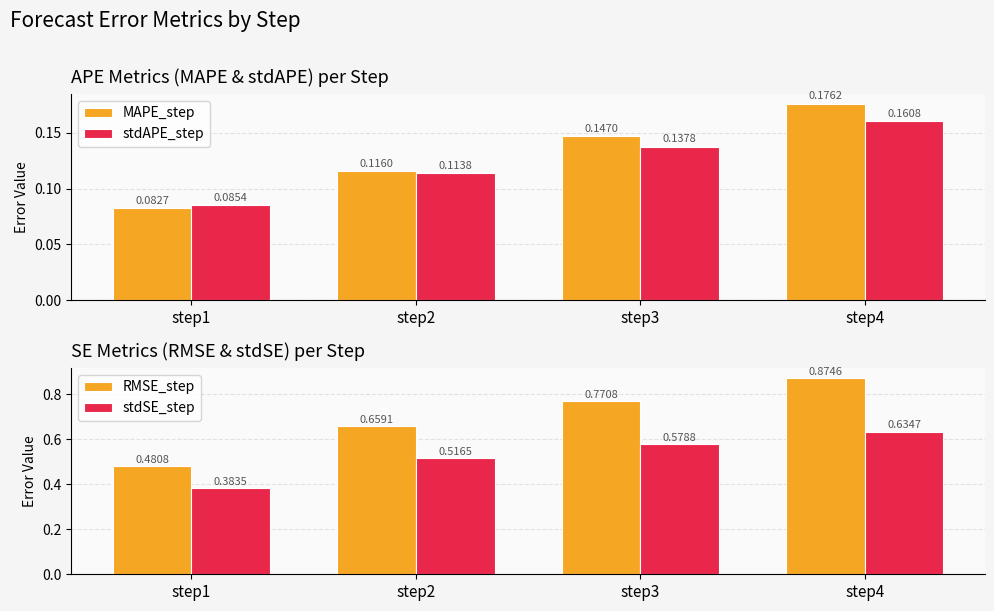

Reading left to right, transcribe all the data shown in this chart.

MAPE_step: 0.1	0.1	0.1	0.2
stdAPE_step: 0.1	0.1	0.1	0.2
RMSE_step: 0.5	0.7	0.8	0.9
stdSE_step: 0.4	0.5	0.6	0.6